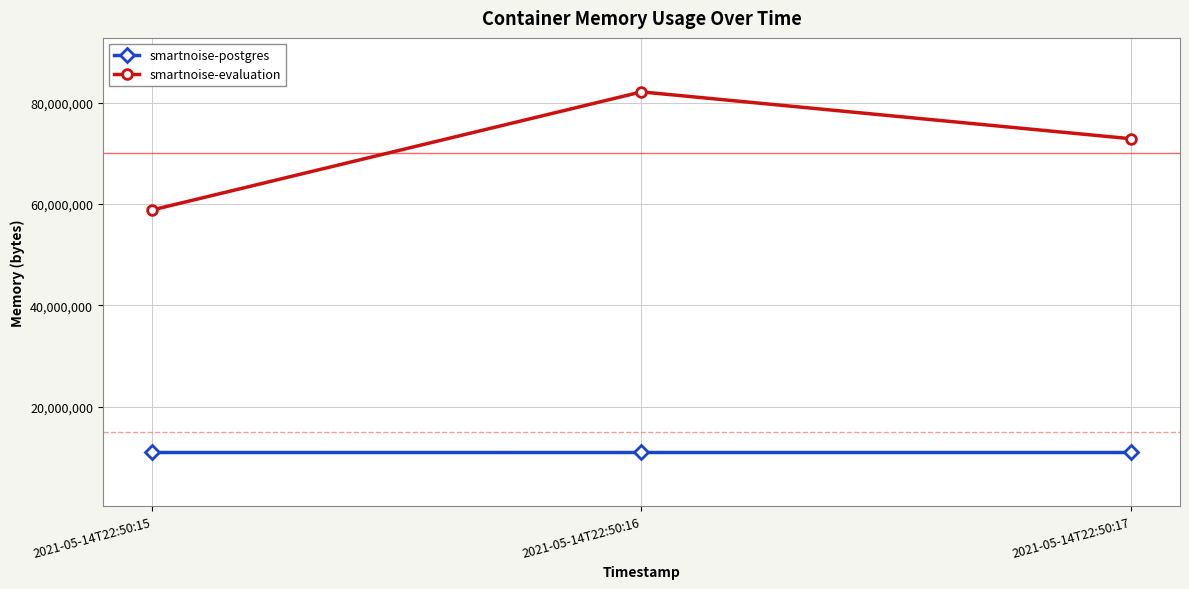

What is the spread (max minus min) of values at 2021-05-14T22:50:17?

61804544